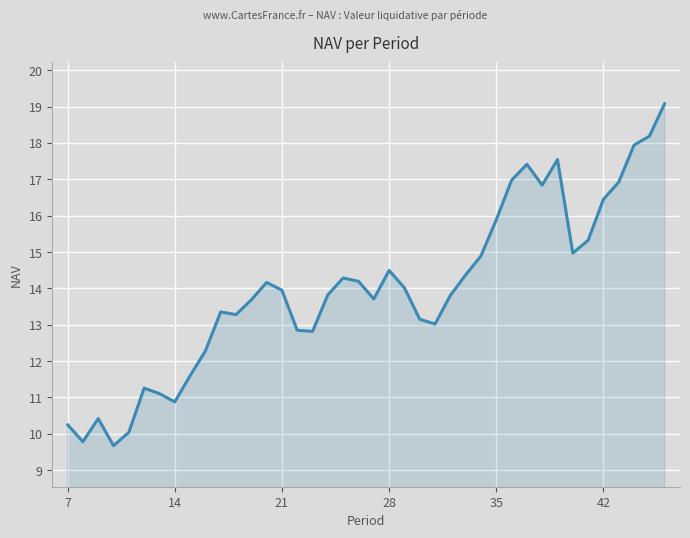

What is the minimum value shown in the chart?

9.7